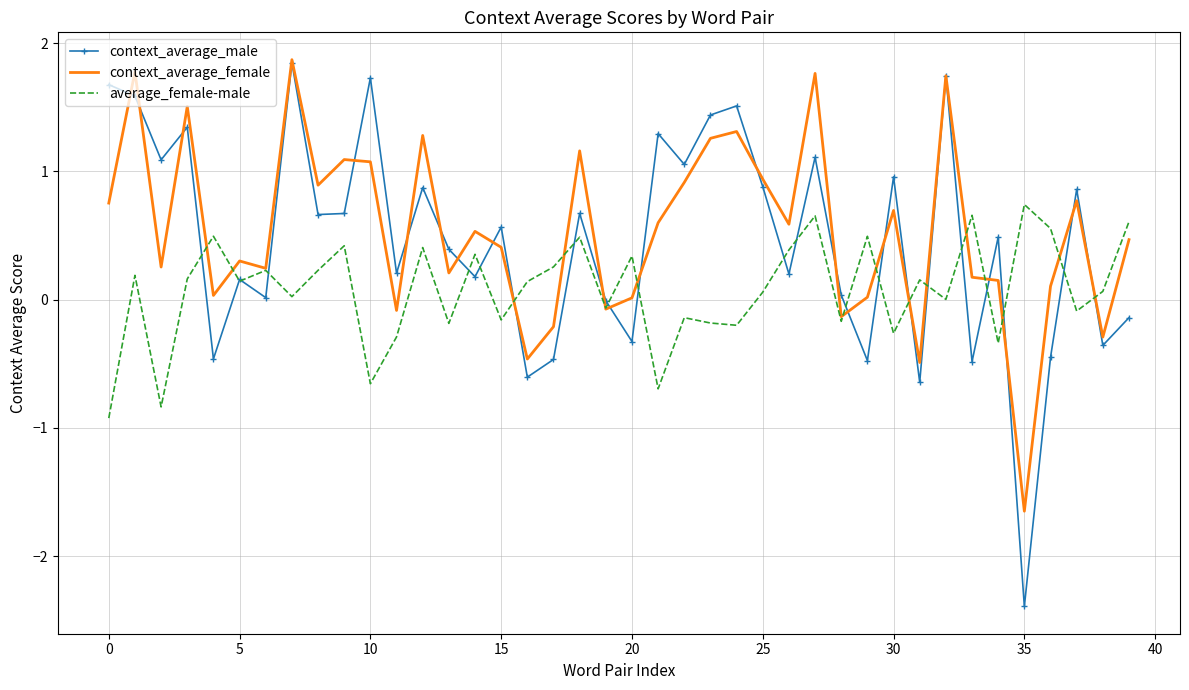

List the series in order of their overall mean, highest first.

context_average_female, context_average_male, average_female-male